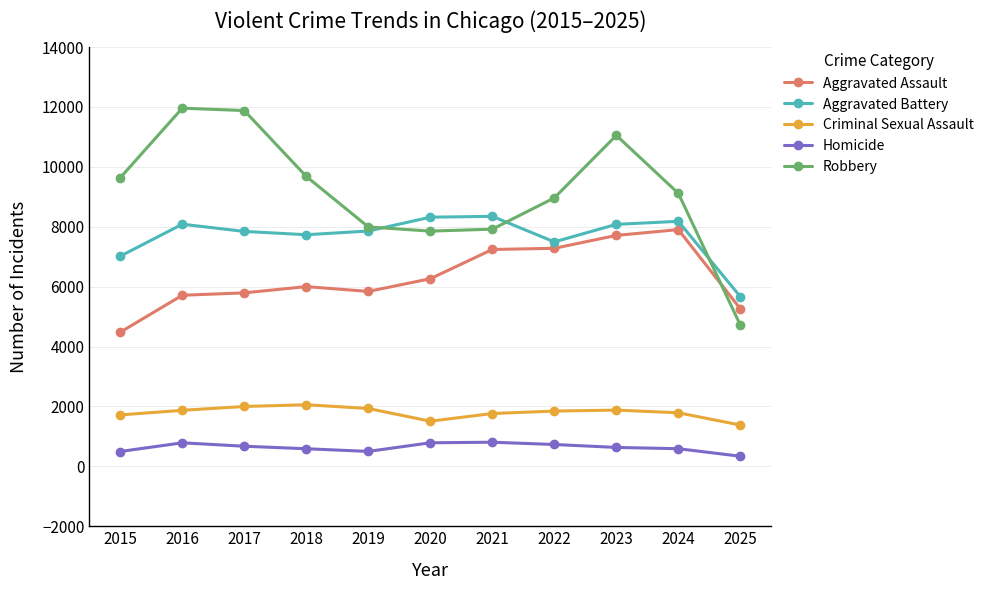

At 2015, list the series in order from smallest to largest.

Homicide, Criminal Sexual Assault, Aggravated Assault, Aggravated Battery, Robbery